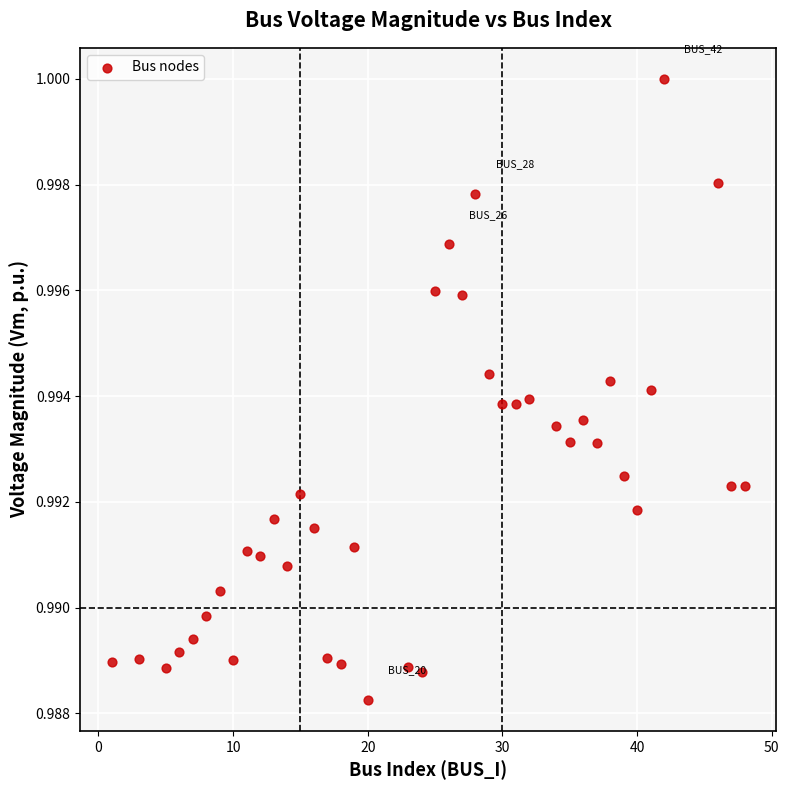

What is the range of X values (max minus min)?

47.0